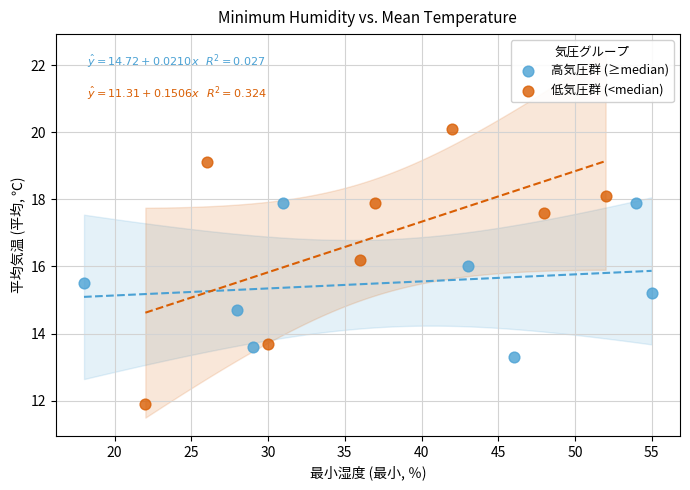

What are all the series names shown in the legend?

高気圧群 (≥median), 低気圧群 (<median)